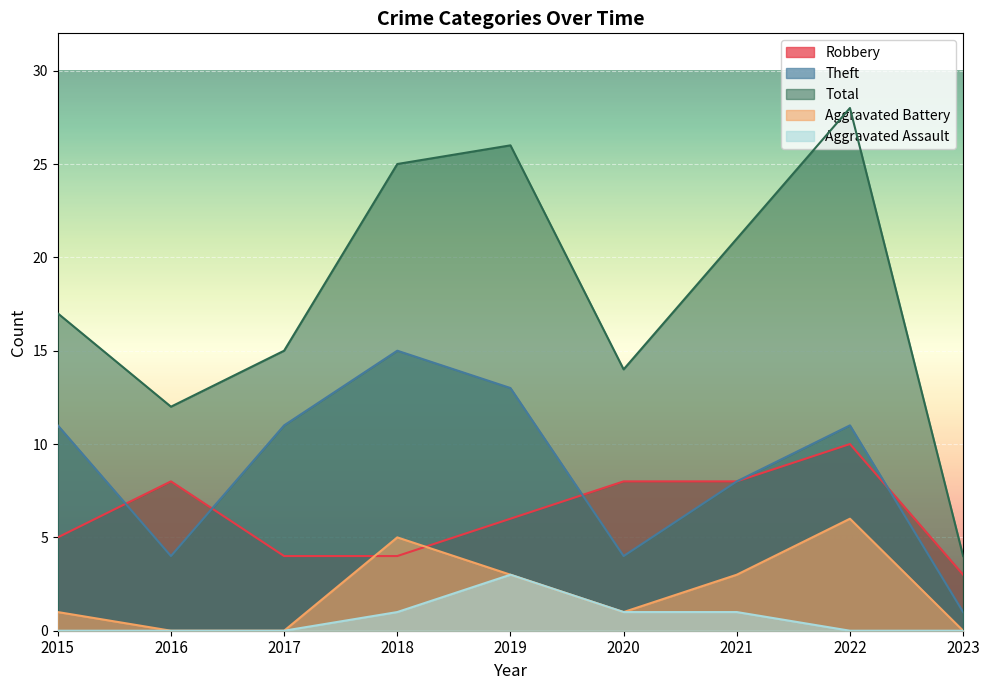

At how many categories does at least one series exceed 20?

4